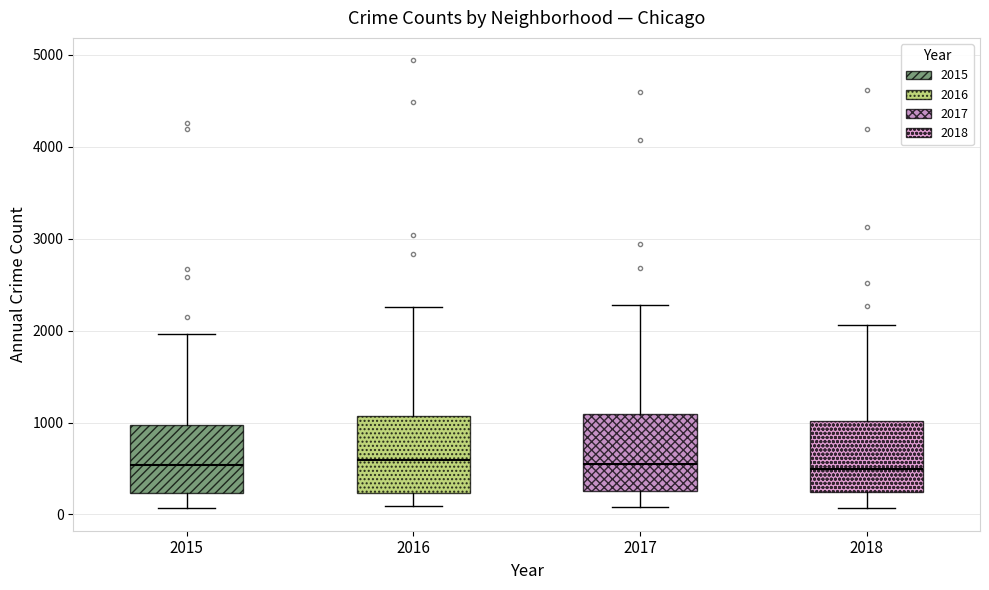

Where is the lower edge of the box at x = 2017 on the y-axis? The values are not printed on the chart, so give them approximately, as read against the axis.

300